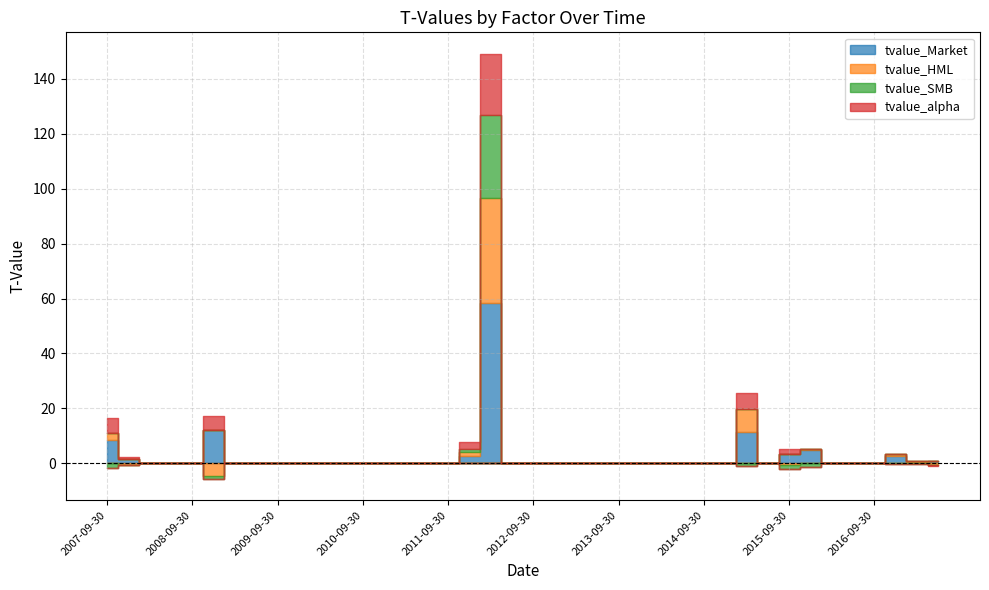

Reading left to right, extract all data points from this chart.

tvalue_Market: 8.3	1.4	0.0	0.0	0.0	12.2	0.0	0.0	0.0	0.0	0.0	0.0	0.0	0.0	0.0	0.0	0.0	2.7	58.4	0.0	0.0	0.0	0.0	0.0	0.0	0.0	0.0	0.0	0.0	0.0	11.3	0.0	3.5	5.0	0.0	0.0	0.0	2.5	0.4	0.8
tvalue_HML: 2.7	-0.5	-0.0	-0.0	-0.0	-4.8	-0.0	0.0	0.0	0.0	0.0	0.0	-0.0	-0.0	-0.0	-0.0	0.0	1.4	38.0	-0.0	-0.0	0.0	0.0	0.0	-0.0	0.0	-0.0	0.0	0.0	0.0	8.3	-0.0	-0.5	0.1	-0.0	-0.0	-0.0	1.0	0.3	-0.5
tvalue_SMB: -1.6	-0.2	-0.0	-0.0	-0.0	-0.9	-0.0	0.0	0.0	-0.0	-0.0	-0.0	0.0	-0.0	0.0	-0.0	0.0	1.1	30.4	-0.0	-0.0	-0.0	0.0	0.0	-0.0	0.0	0.0	-0.0	0.0	0.0	-1.0	-0.0	-1.4	-1.5	-0.0	-0.0	-0.0	-0.4	-0.1	-0.1
tvalue_alpha: 5.5	1.0	0.0	0.0	0.0	4.9	0.0	-0.0	-0.0	0.0	-0.0	-0.0	0.0	0.0	0.0	0.0	-0.0	2.5	22.4	0.0	0.0	-0.0	0.0	0.0	0.0	0.0	0.0	0.0	-0.0	0.0	6.0	0.0	1.7	0.2	0.0	-0.0	-0.0	-0.0	-0.2	-0.3